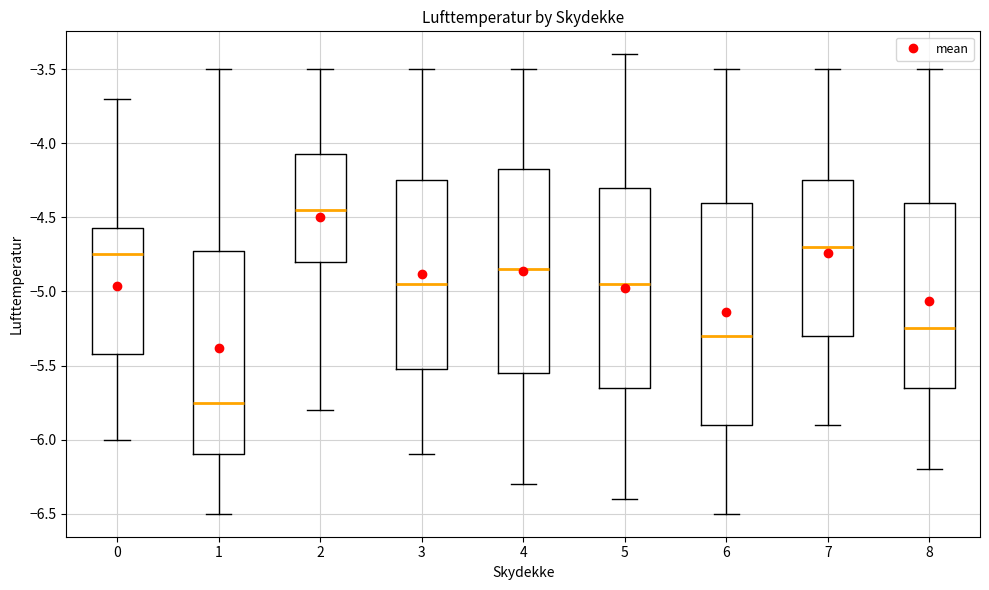

Which box's median line is the highest?

2